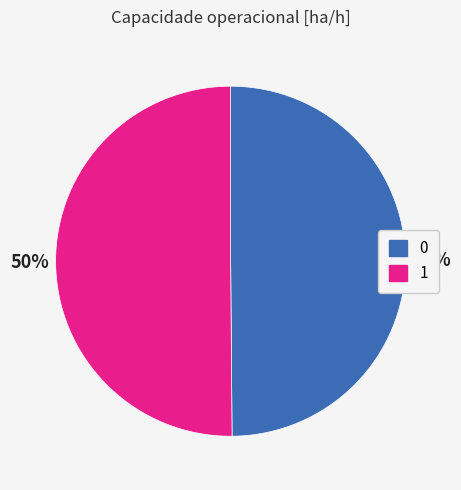

To the nearest percent, what is the combined percentage of 0 and 1?

100%